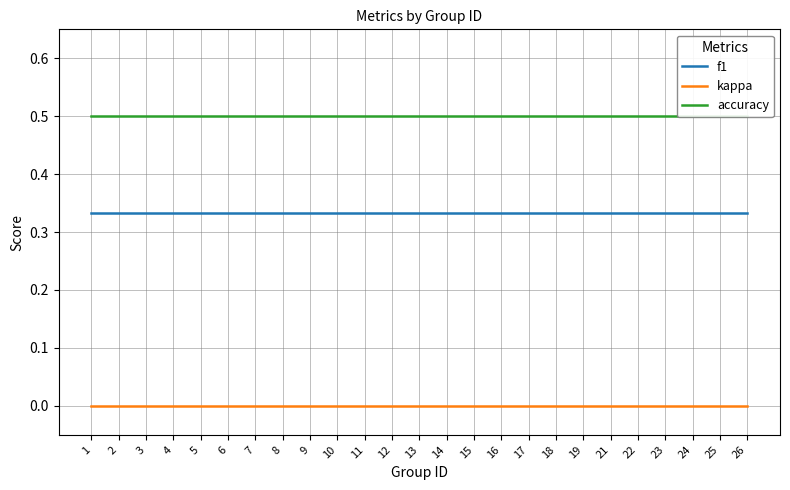

What is the value of the accuracy point at the 4th from the left?

0.5